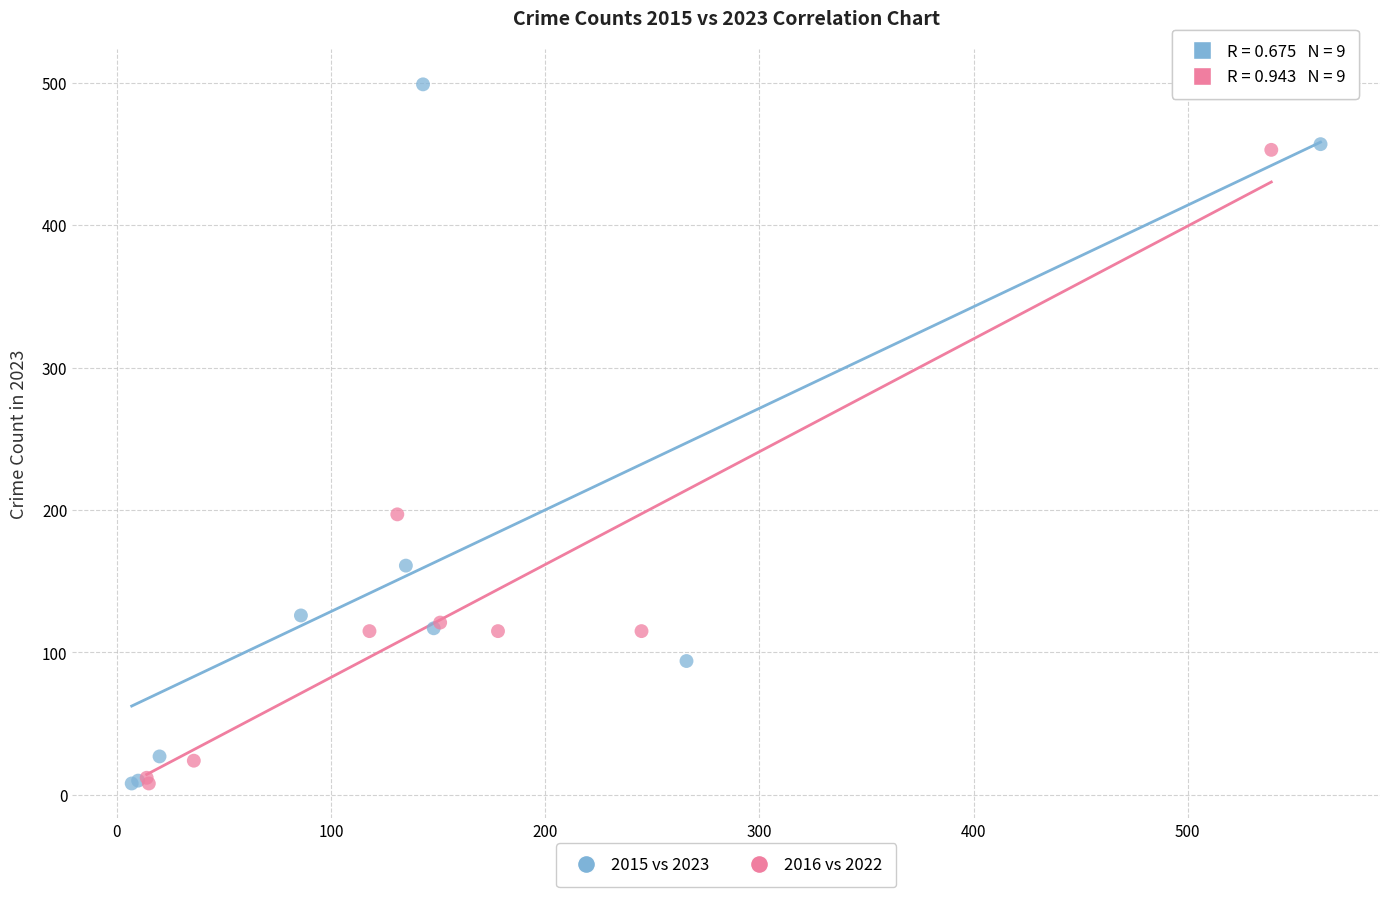

Which series has the largest Y range (max minus min)?

2015 vs 2023